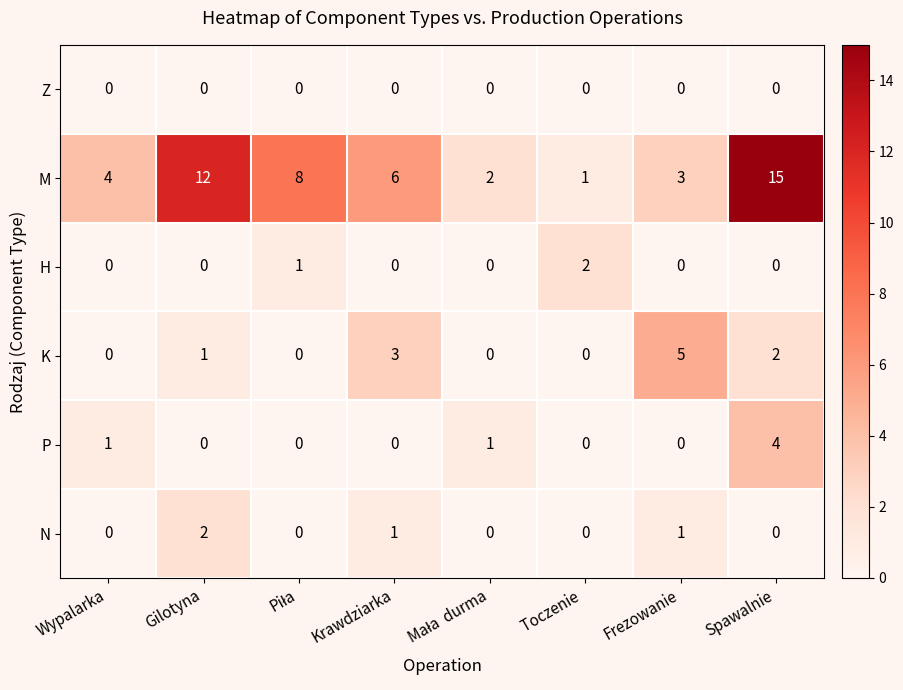

Where is K nearest to the value 2?

Spawalnie